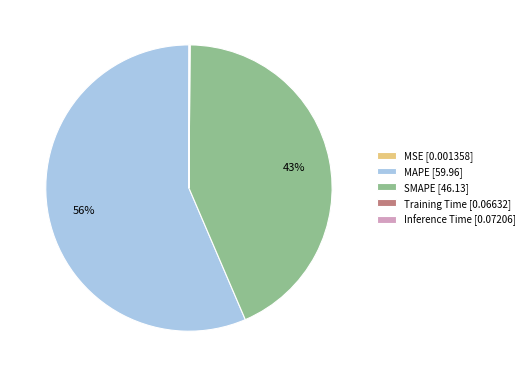

Combined, do SMAPE [46.13] and MAPE [59.96] account for over 50%?

Yes